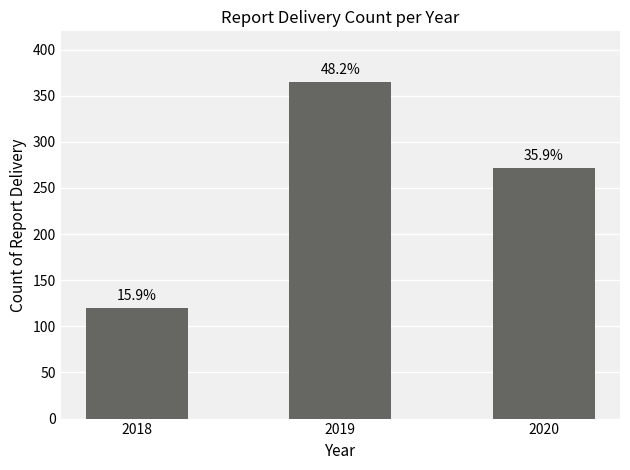

Does the chart contain any negative values?

No